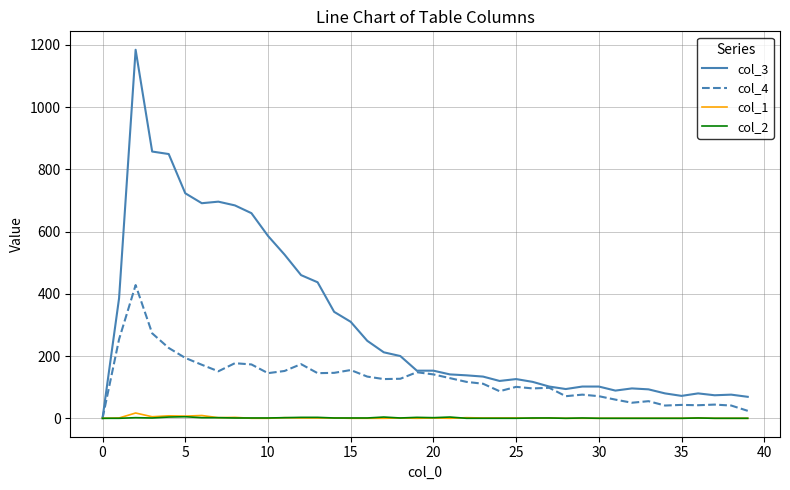

What is the greatest value displayed?

1184